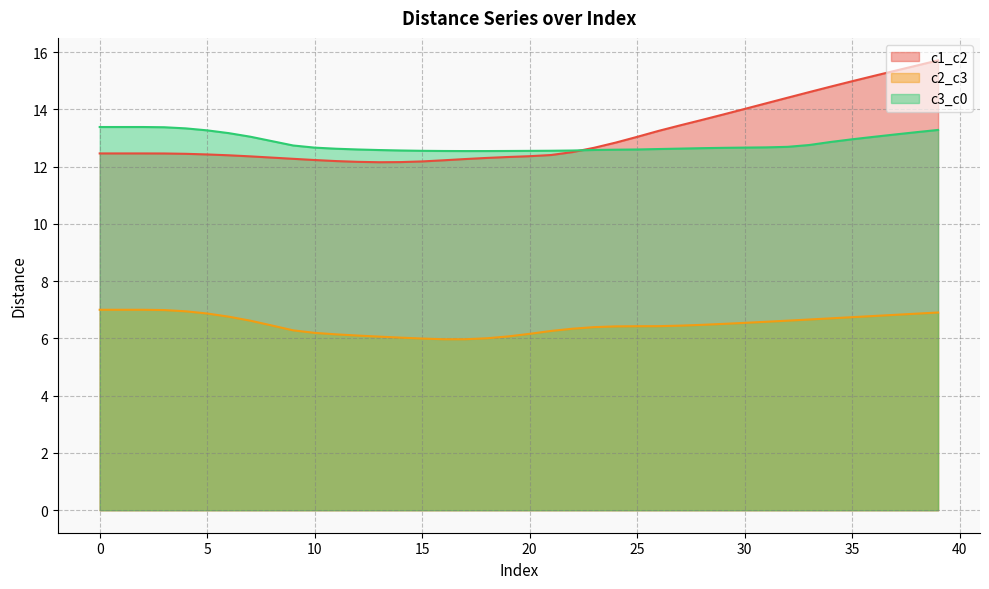

In c2_c3, how many points are lower than both neighbors (excluding endpoints)?

1